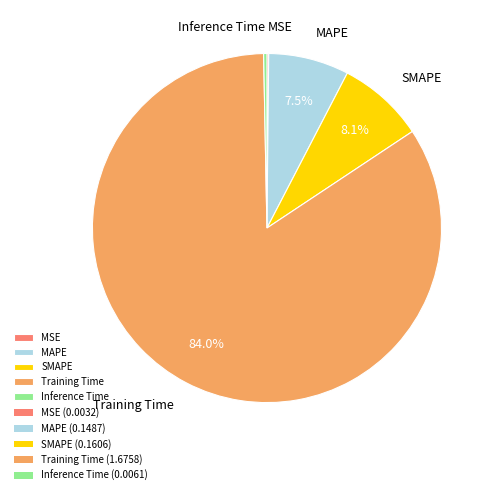

The Training Time slice represents 78% of the pie. True or false?

False